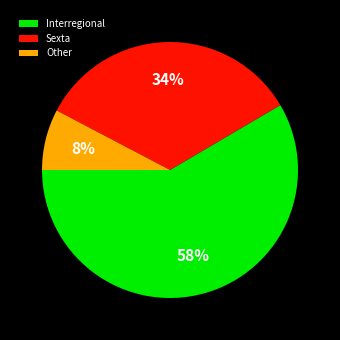

To the nearest percent, what percentage of the pie is Other?

8%